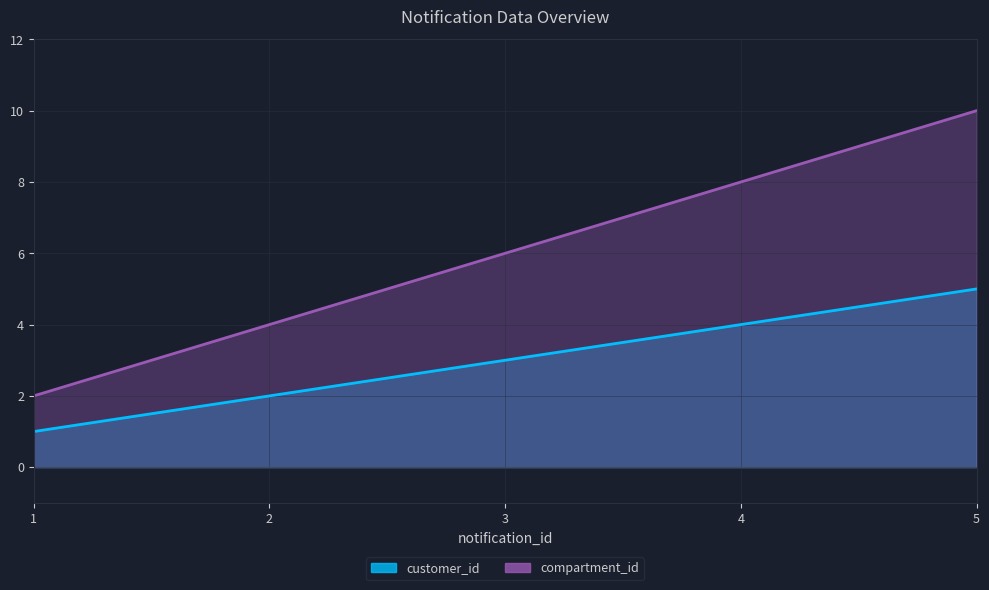

At which label does compartment_id reach its peak?

5